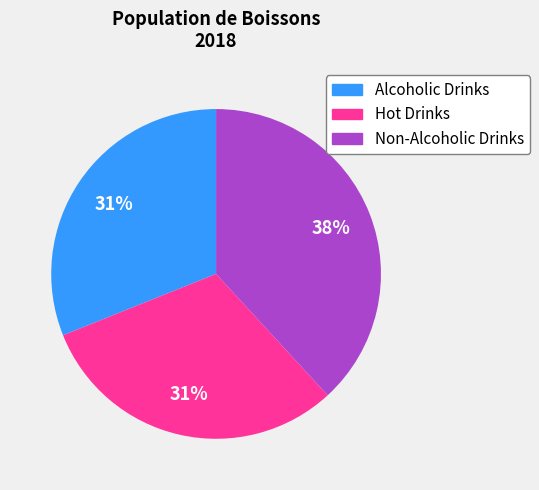

Is Non-Alcoholic Drinks the majority of the pie?

No